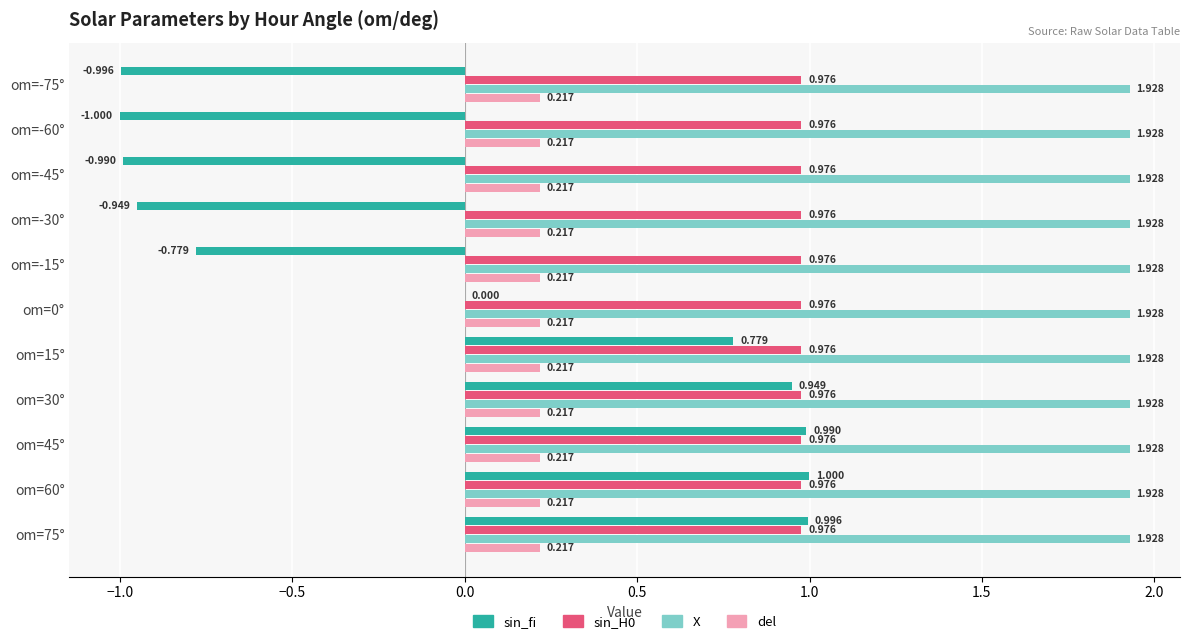

Is the value of X at om=-15° greater than the value of sin_H0 at om=15°?

Yes